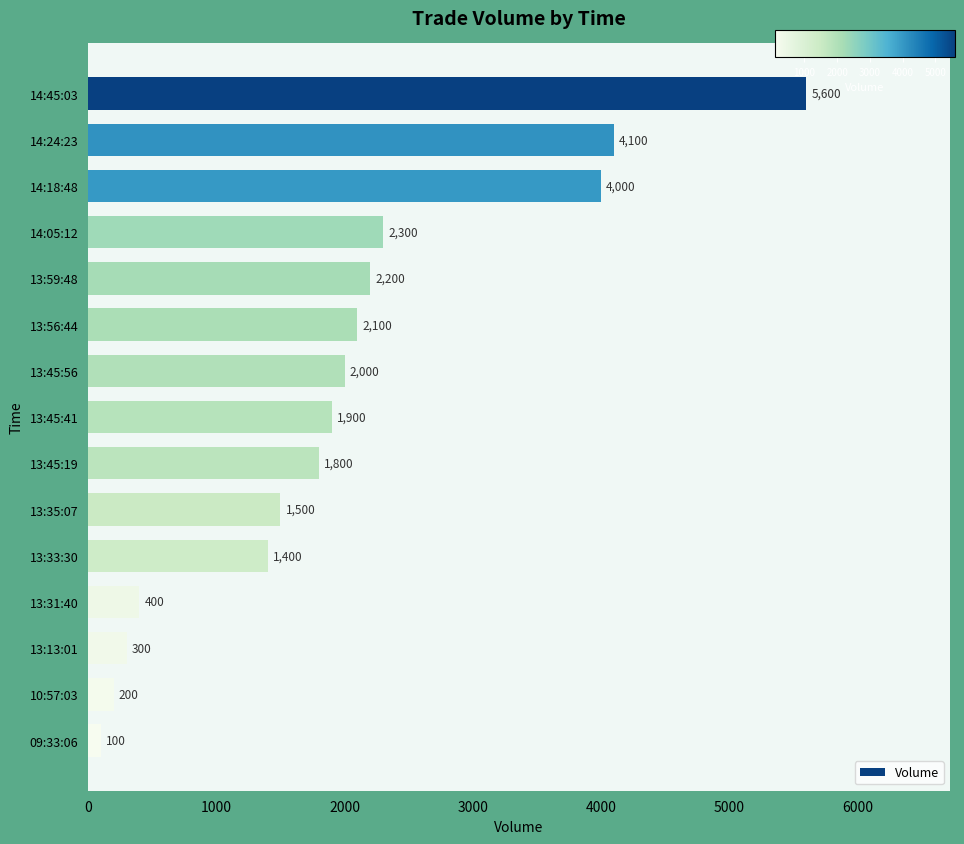

What is the change in value from 13:59:48 to 13:13:01?

-1900